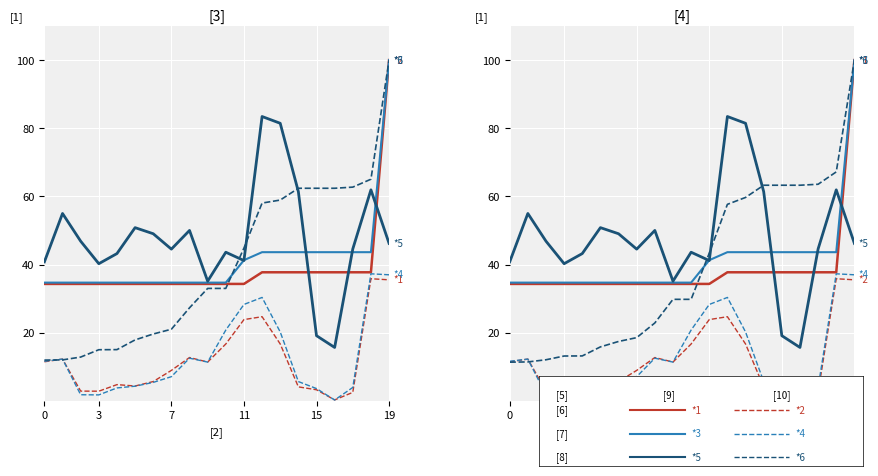

What is the label of the 2nd point from the left?

3